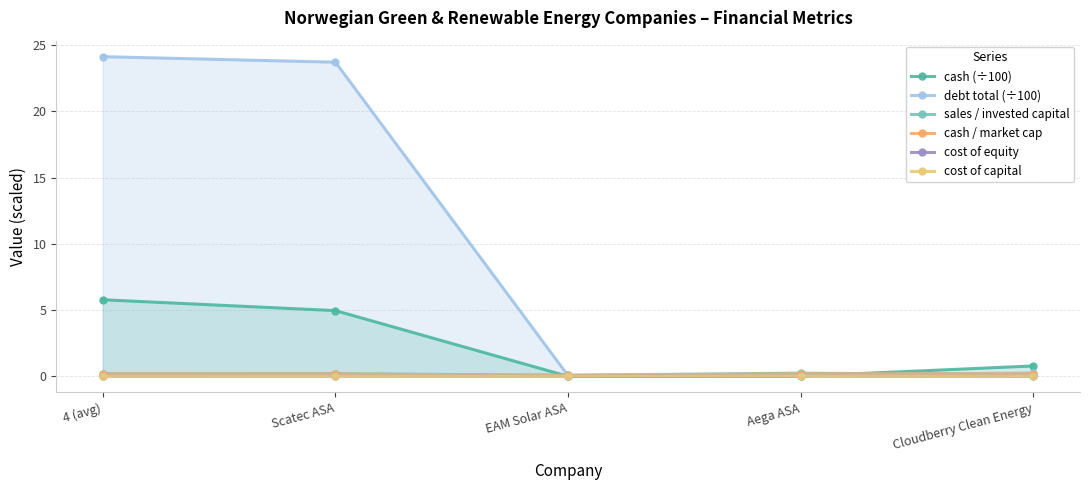

True or false: cost of capital and cash / market cap intersect in this chart.

False